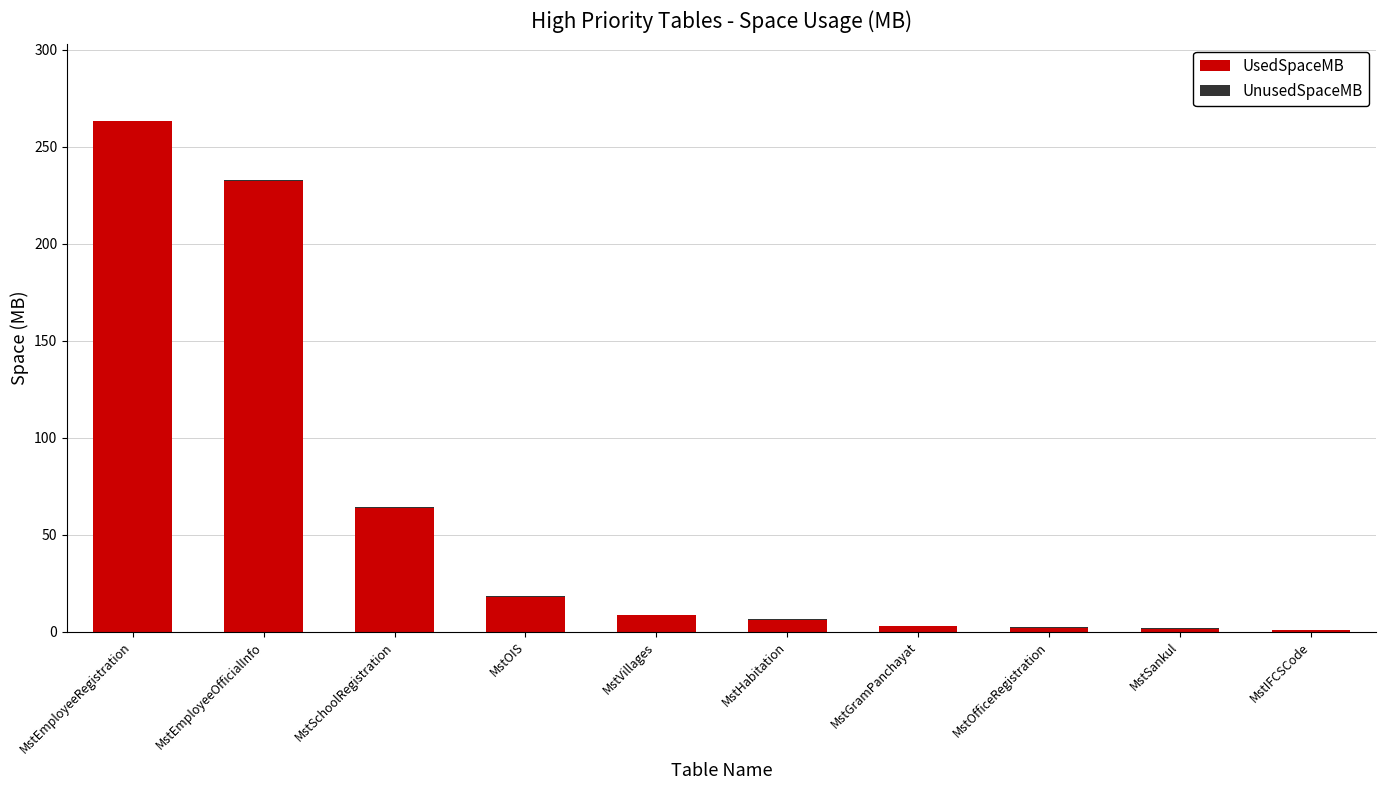

Is it true that UsedSpaceMB equals 63.9 at MstSchoolRegistration?

True